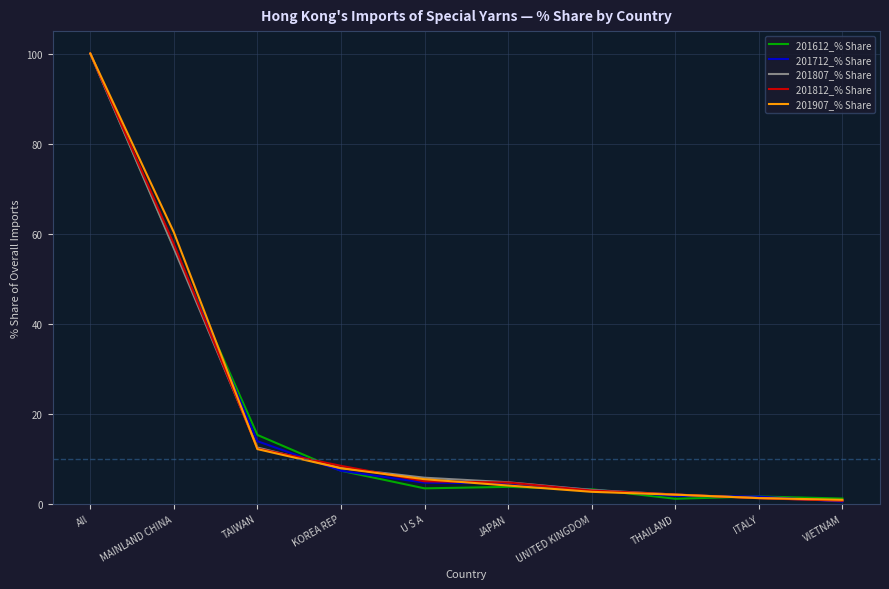

Which category has the highest value in the 201812_% Share series?

All